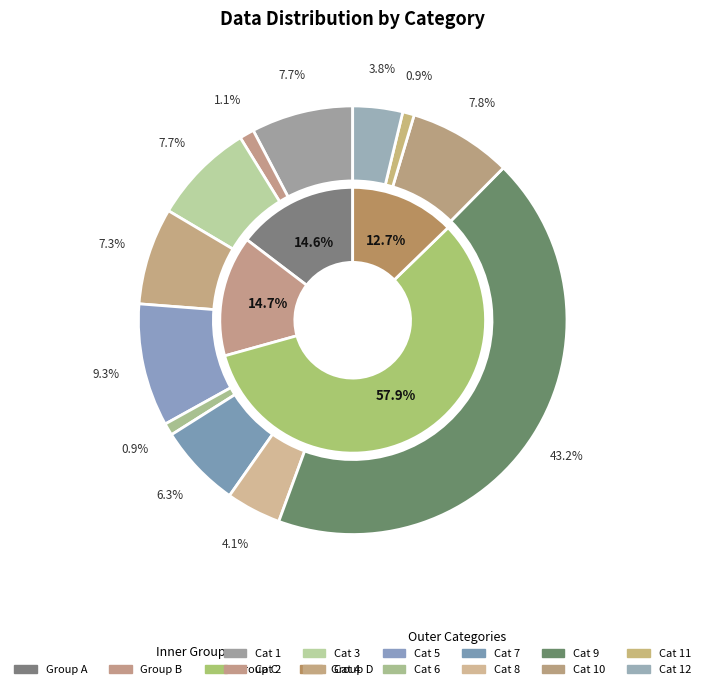

Does 6 account for over 50% of the chart?

No